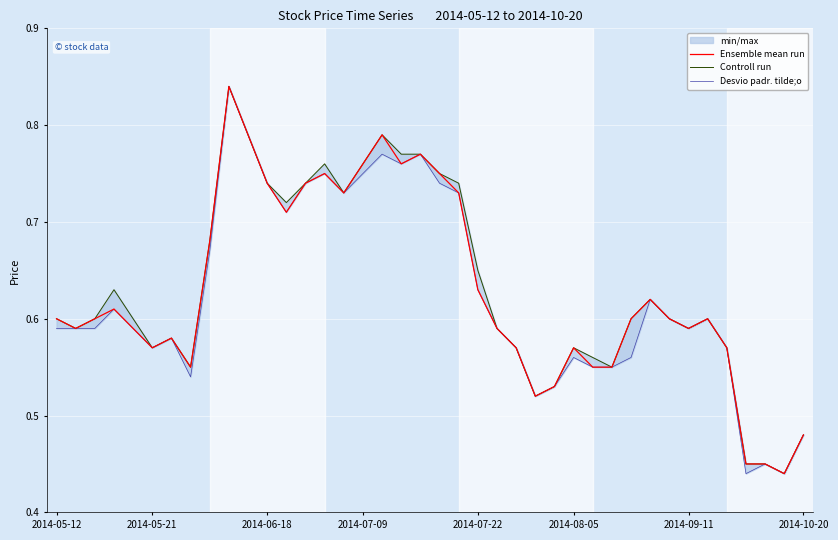

Is it true that Ensemble mean run equals 0.7 at 38?

False